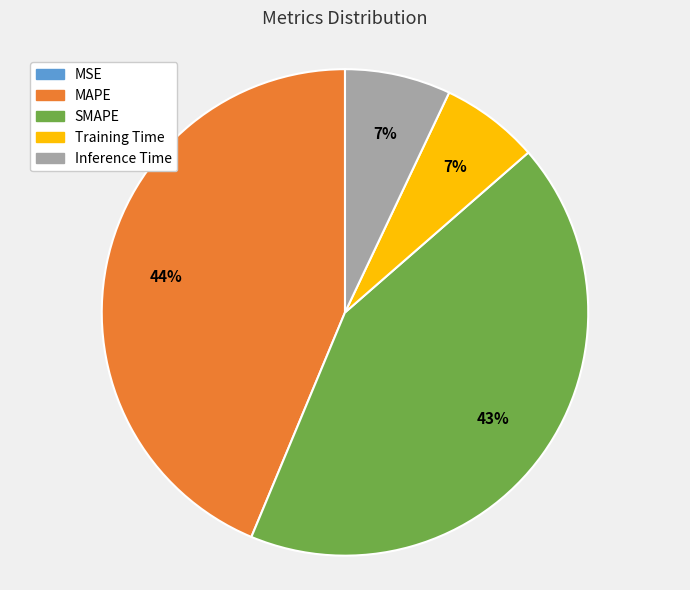

To the nearest percent, what portion does SMAPE represent?

43%